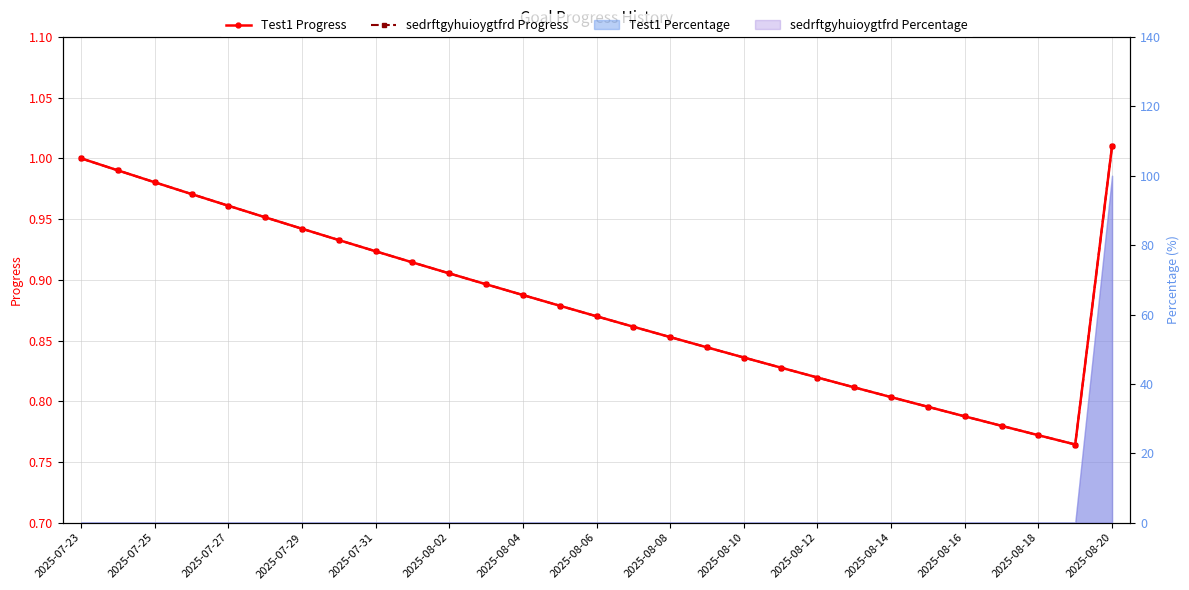

What is the sum of the Test1 Progress values at 21 and 2025-08-04?

1.8